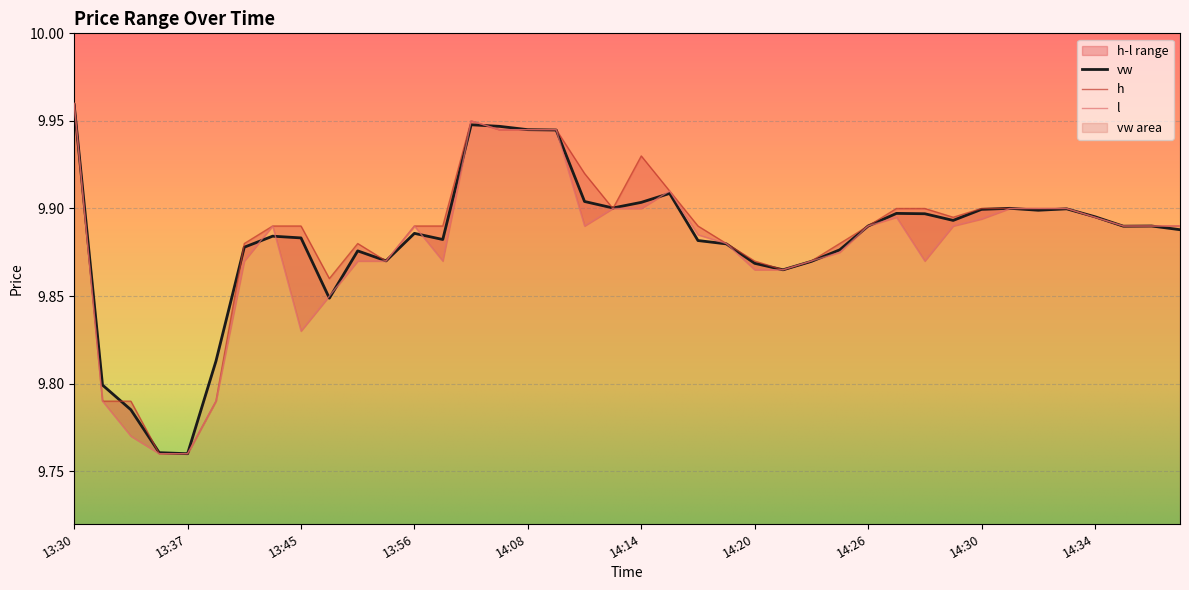

What is the total value across all series at 14:10?

29.8